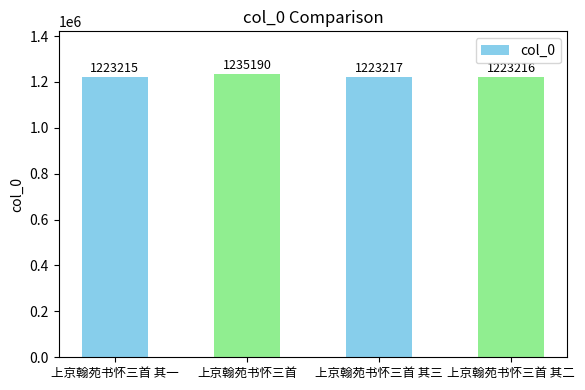

What is the difference between the values at 上京翰苑书怀三首 其一 and 上京翰苑书怀三首 其三?

2